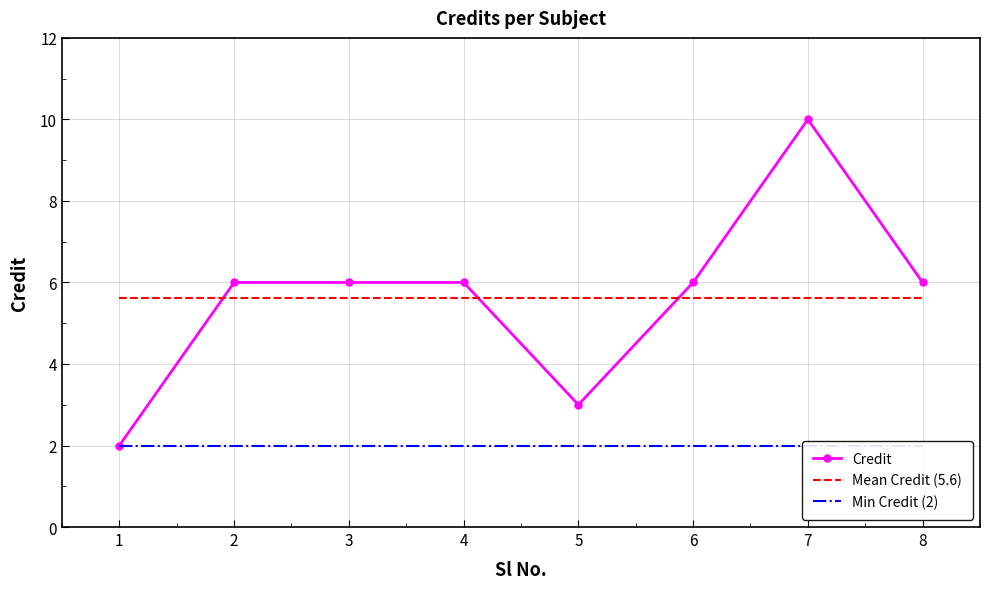

Is the value of Credit at 1 greater than the value of Mean Credit (5.6) at 5?

No